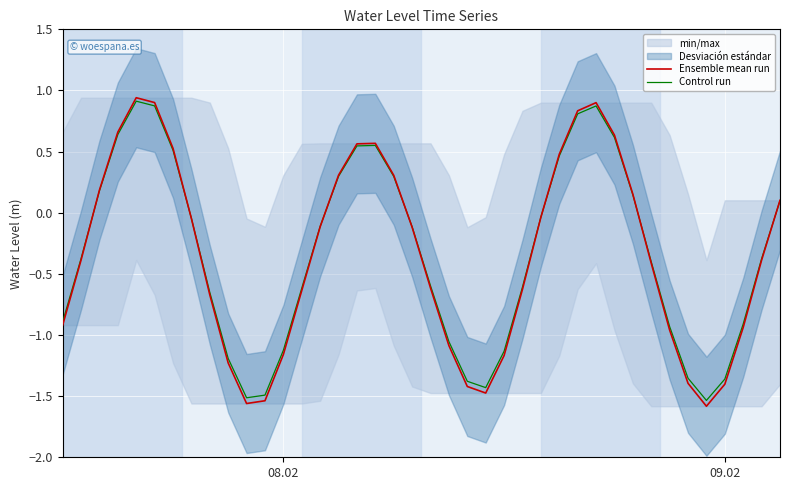

In Ensemble mean run, how many points are lower than both neighbors (excluding endpoints)?

3